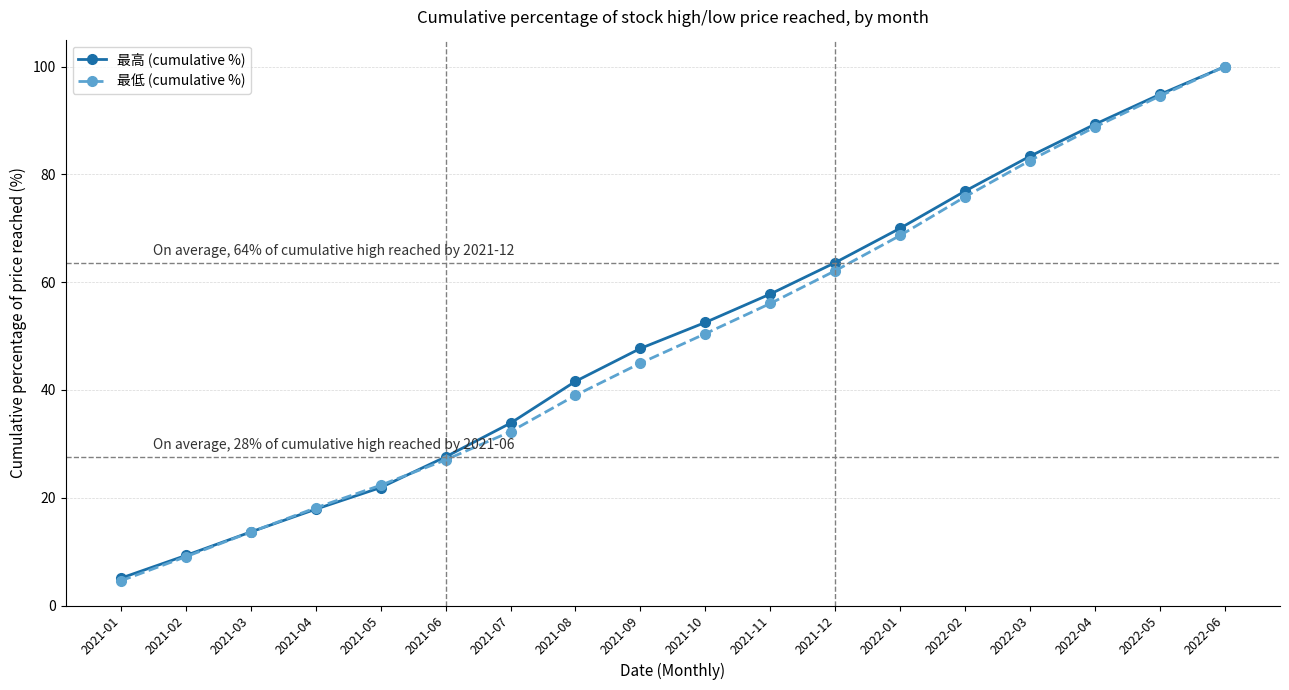

What are all the series names shown in the legend?

最高 (cumulative %), 最低 (cumulative %)